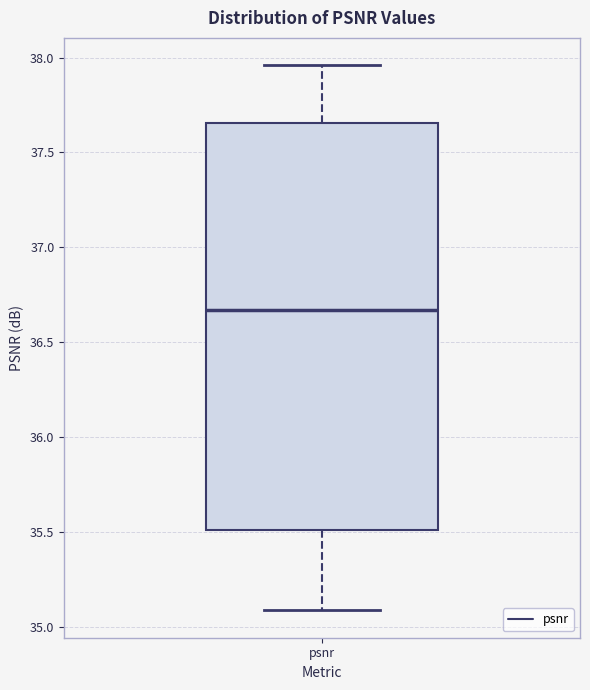

Read this box plot against the y-axis: the position of the median line, the range covered by the box, and the ends of both whiskers. The values are not printed on the chart, so give them approximately, as read against the axis.

median 36.65, box 35.50 to 37.65, whiskers 35.10 to 37.95